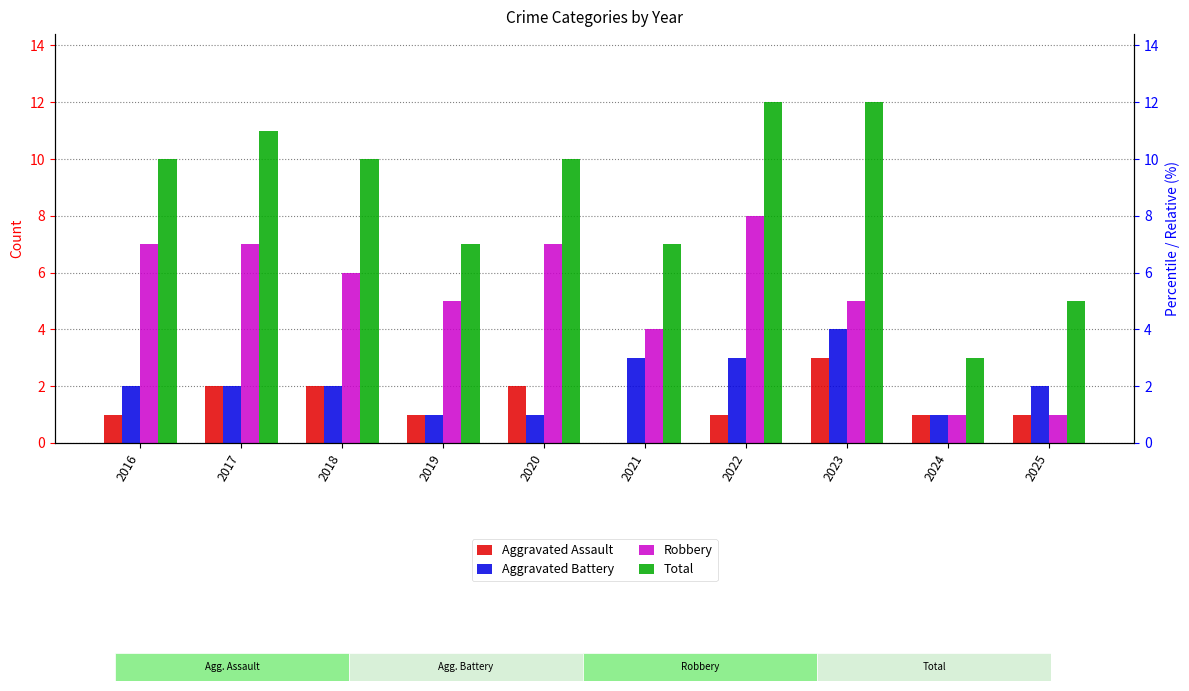

How many values in the Total series are below 10?

4